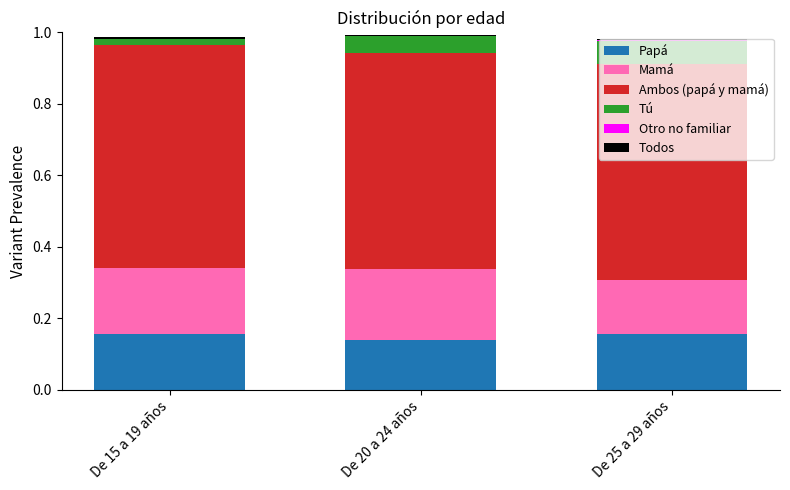

The value of Papá at De 20 a 24 años is 0.2. True or false?

False